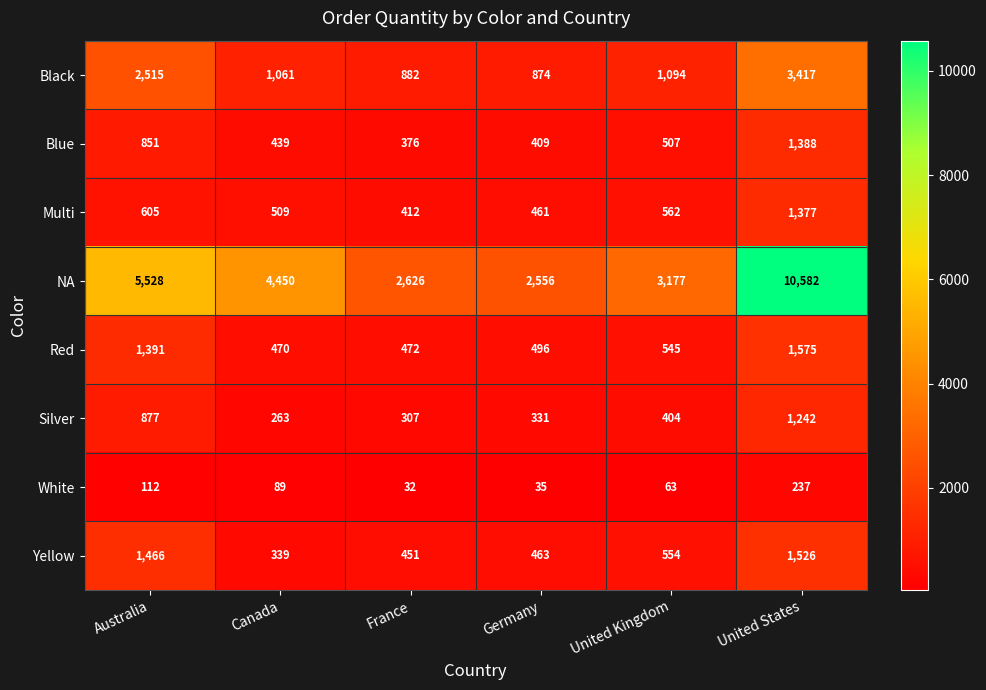

How many values in the Silver series are below 404?

3